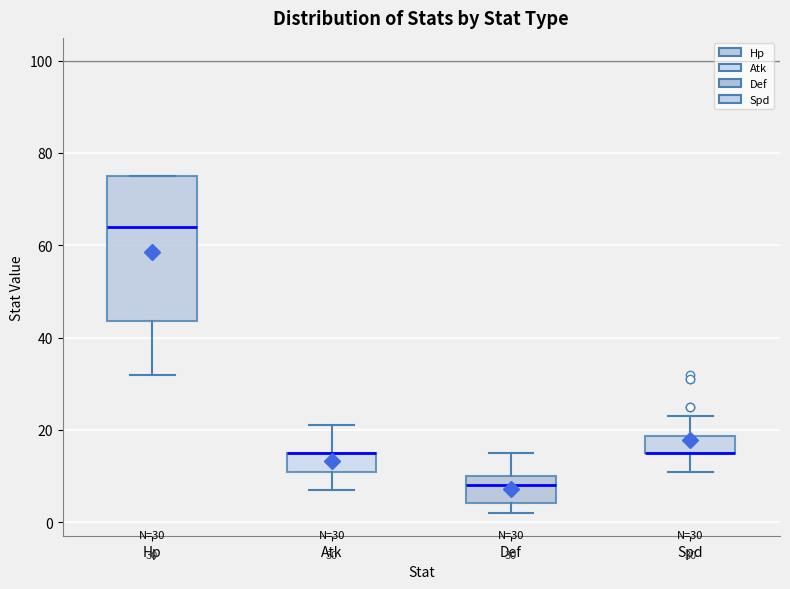

Comparing the boxes themselves (not the whiskers), which one is the tallest?

Hp